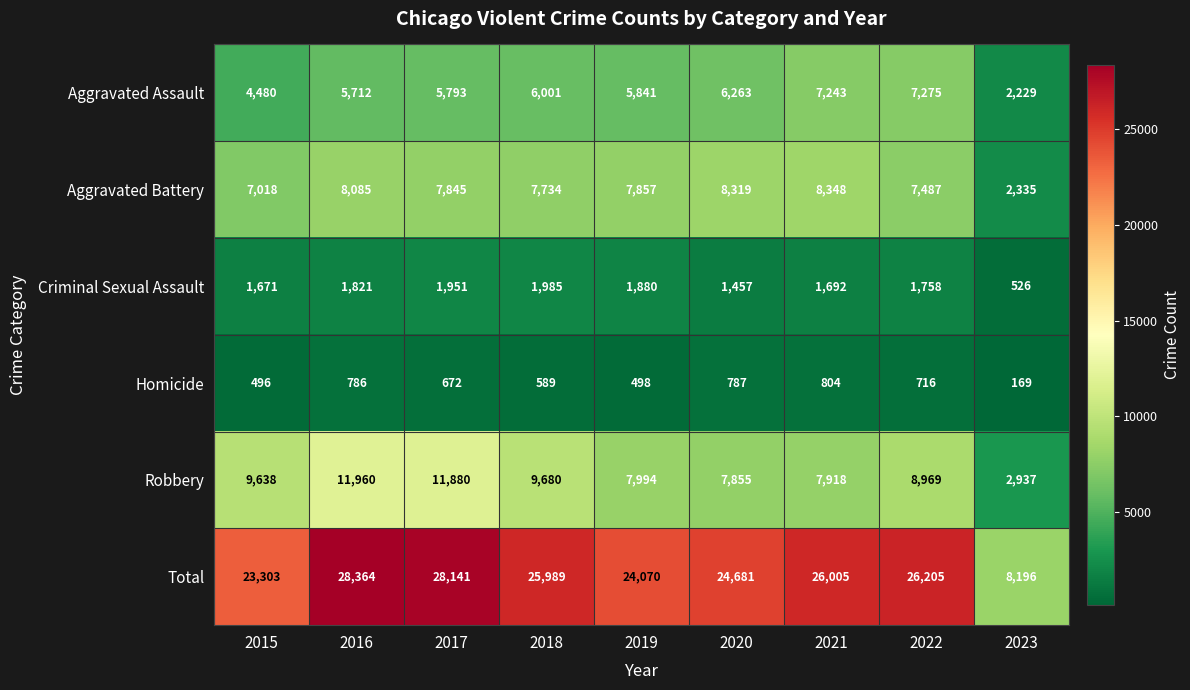

At which label is Total closest to 18280?

2015